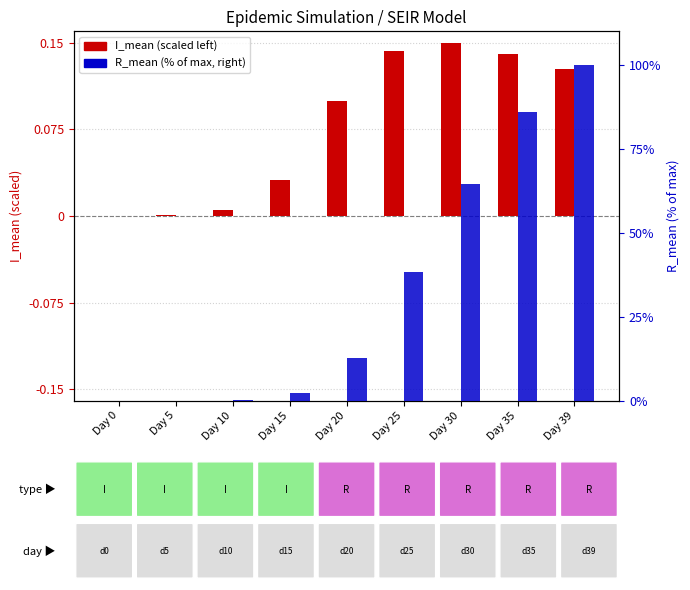

The value of R_mean (% of max) at Day 20 is 12.8. True or false?

True